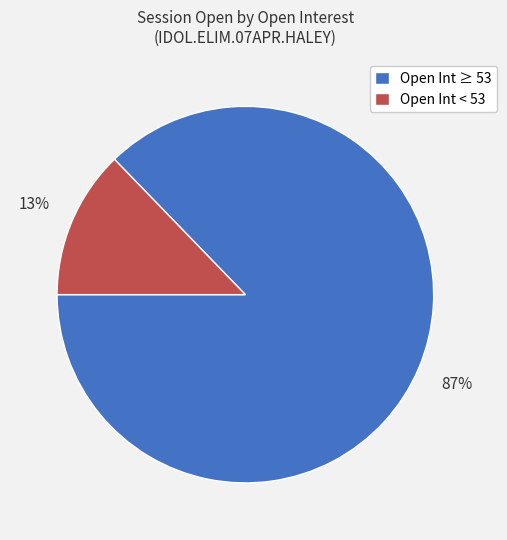

Combined, do Open Int ≥ 53 and Open Int < 53 account for over 50%?

Yes